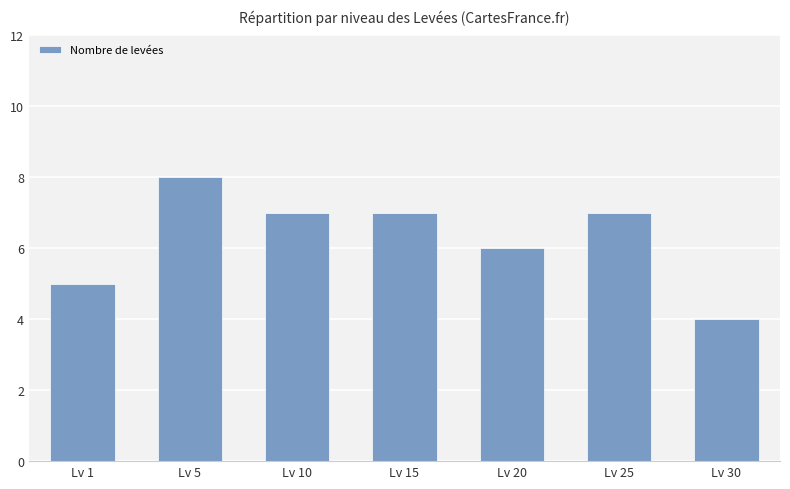

What is the minimum value shown in the chart?

4